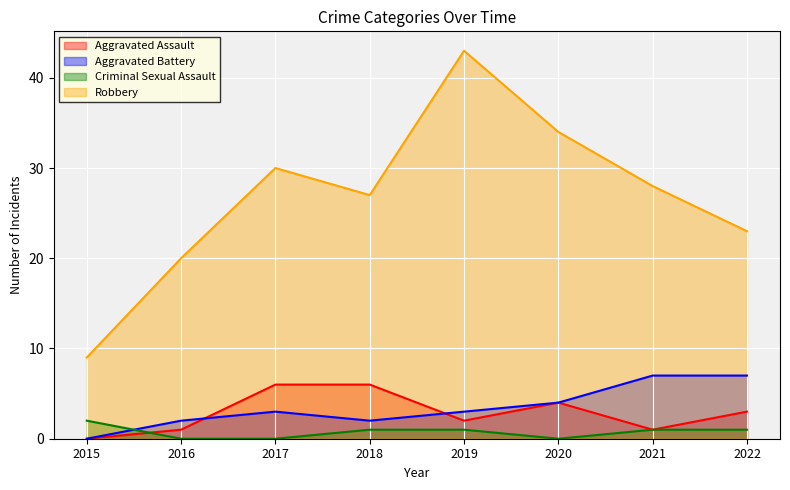

How many lines are shown in the chart?

4